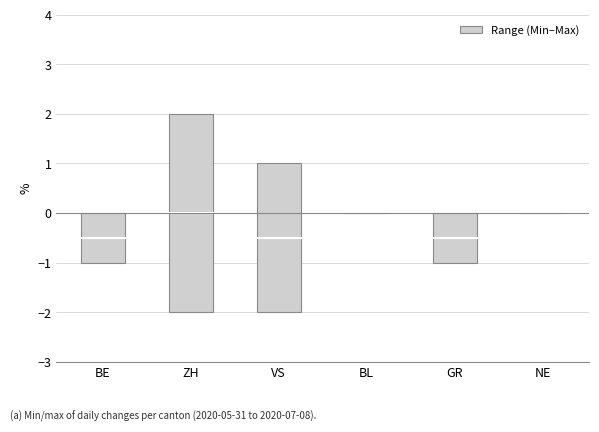

The chart shows a value of 0 at NE. True or false?

True